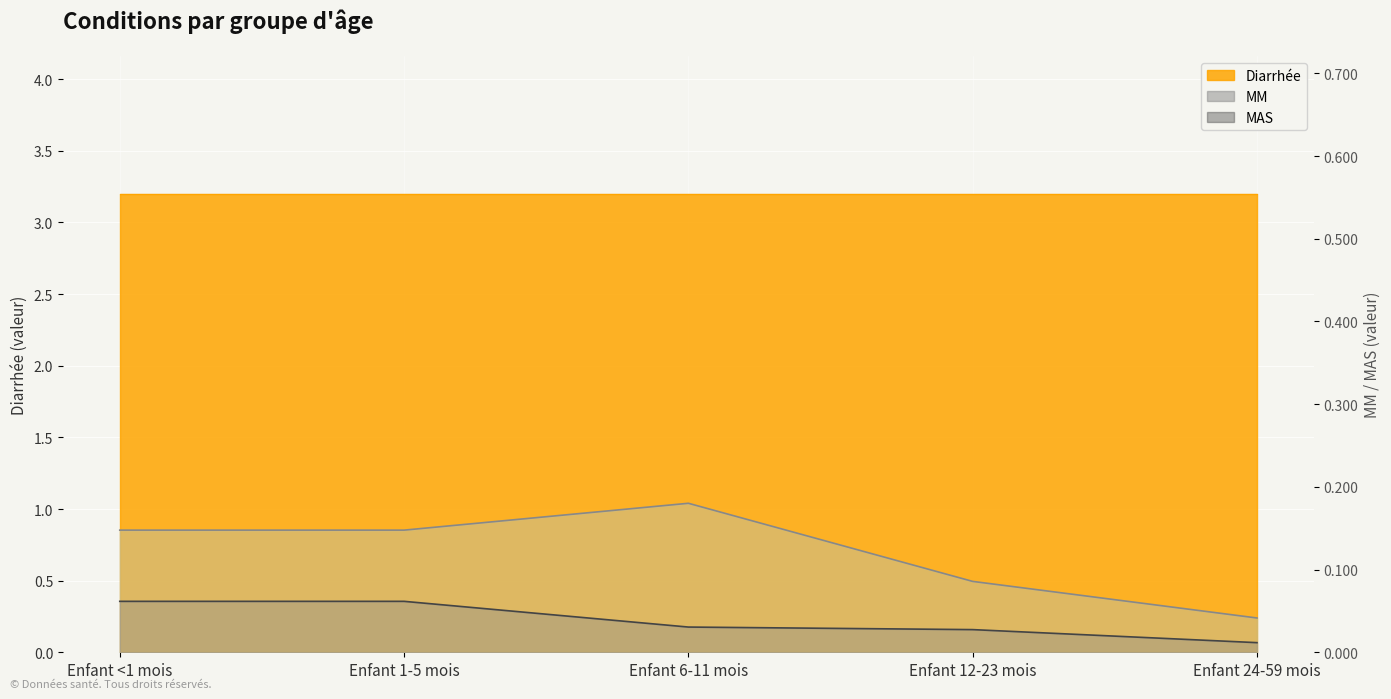

Which series has the largest range (max minus min)?

MM